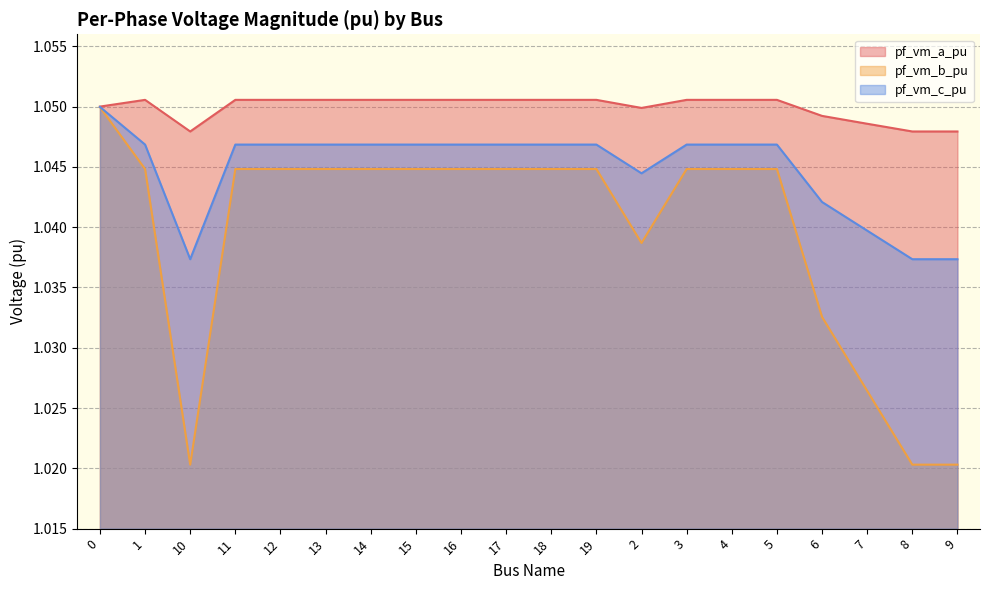

At which category does pf_vm_c_pu reach its first local valley?

10